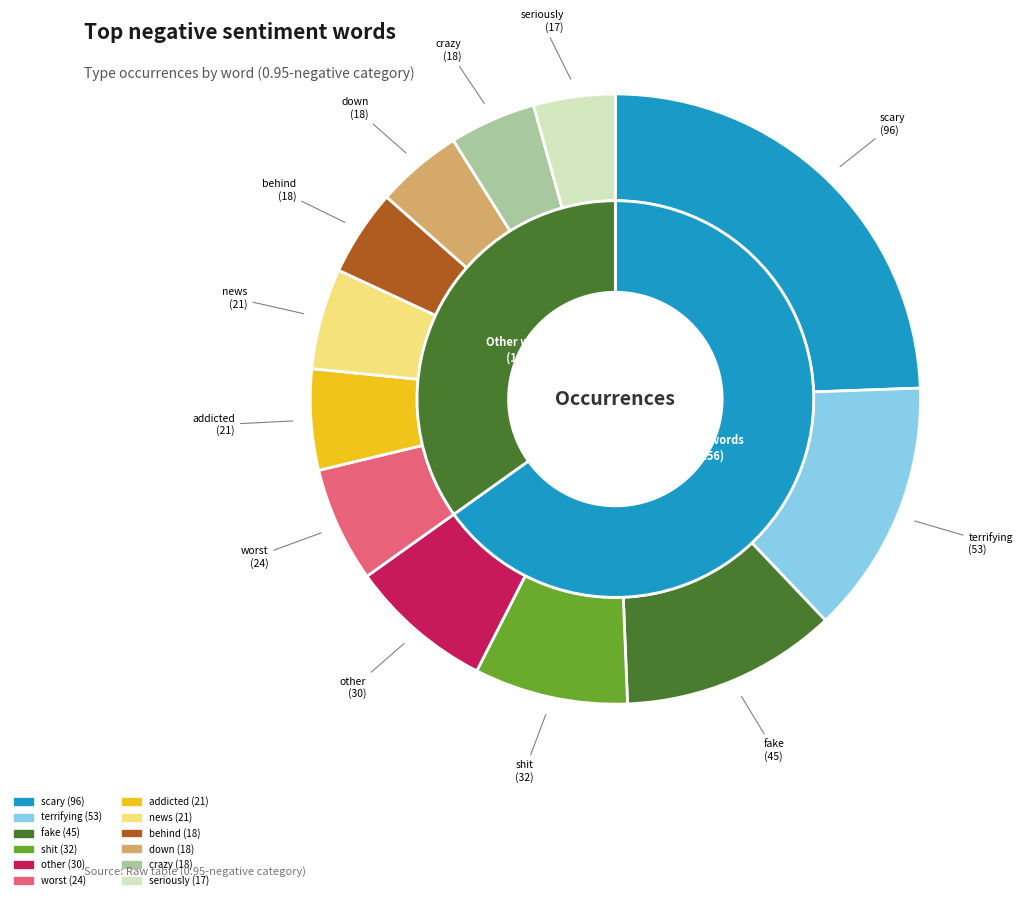

What is the change in value from fake to addicted?

-24